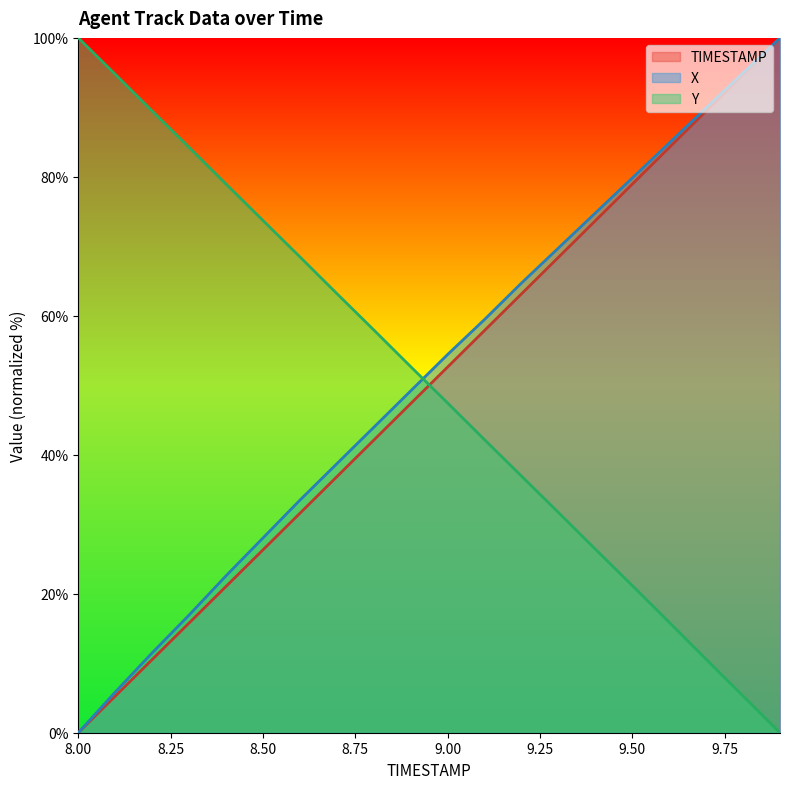

True or false: TIMESTAMP has a value of 110.3 at 9.3.

False